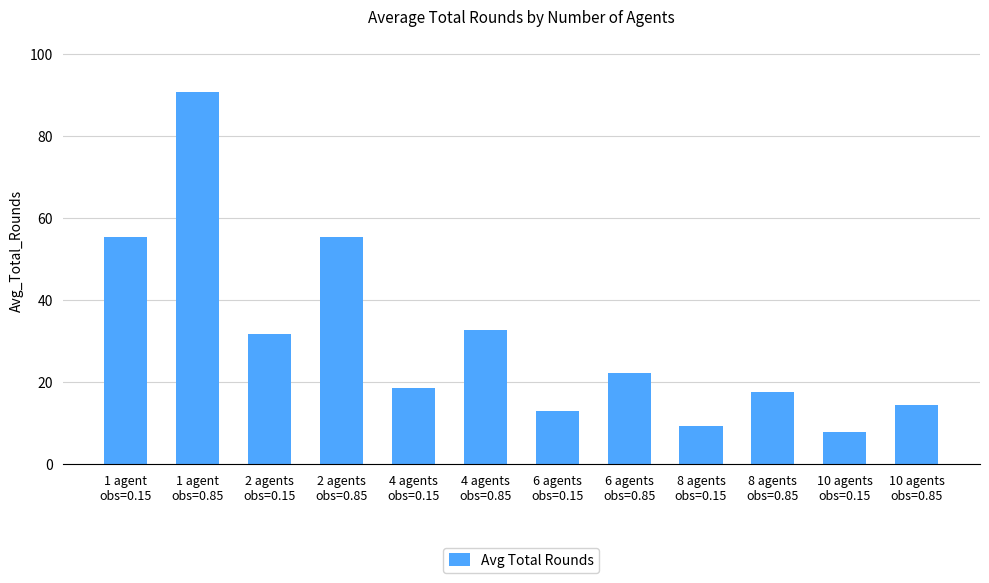

What position from the right is 8 agents
obs=0.85?

3